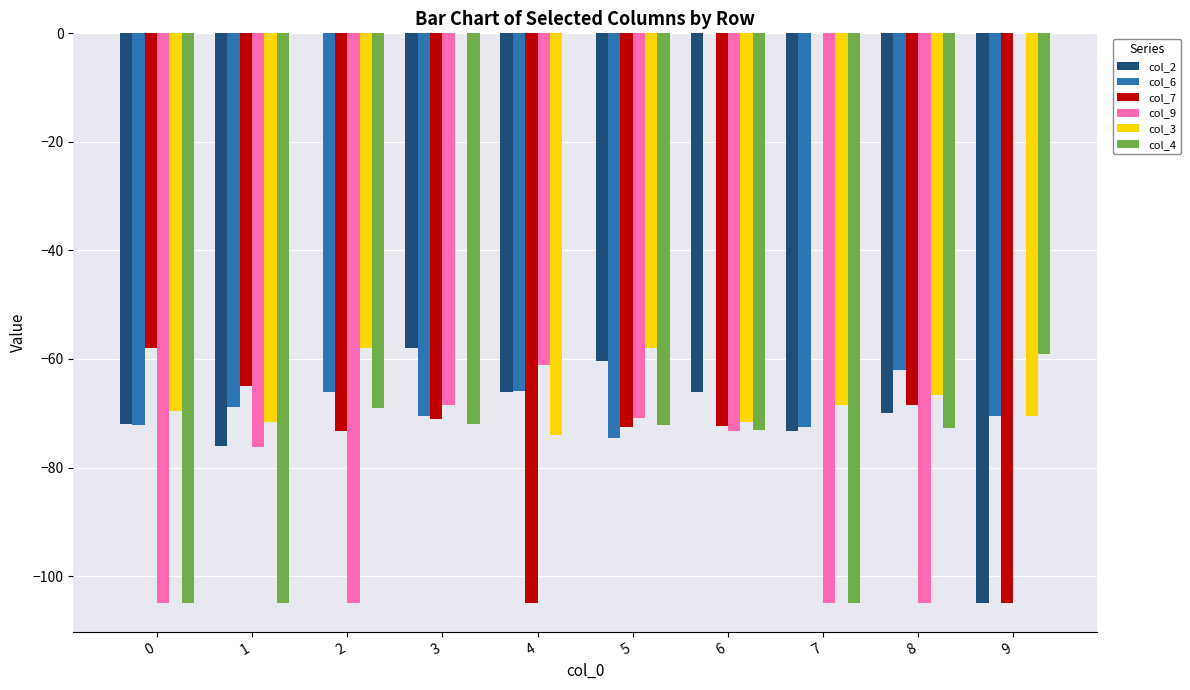

What are all the series names shown in the legend?

col_2, col_6, col_7, col_9, col_3, col_4